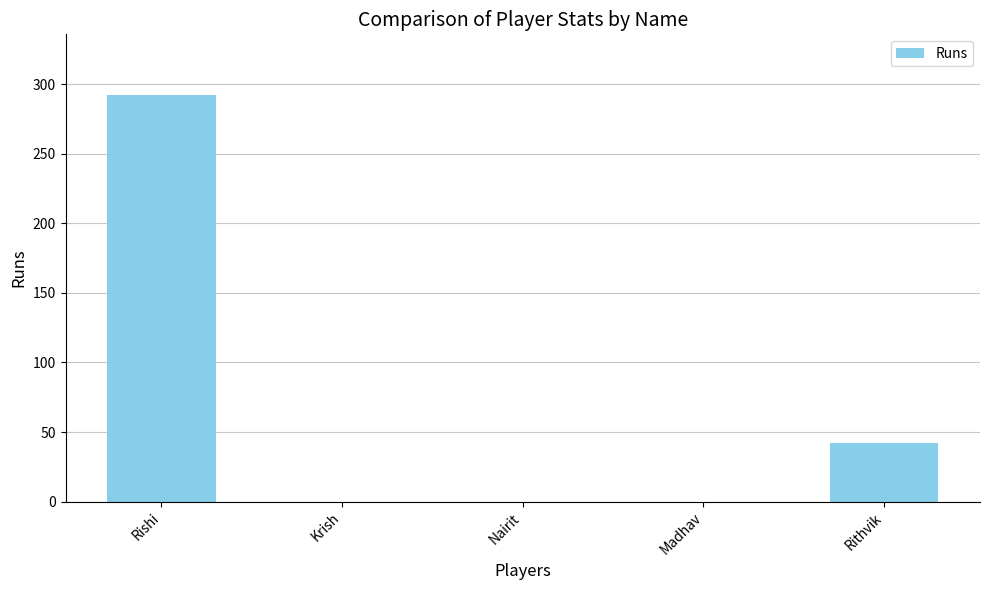

What is the maximum value shown in the chart?

292